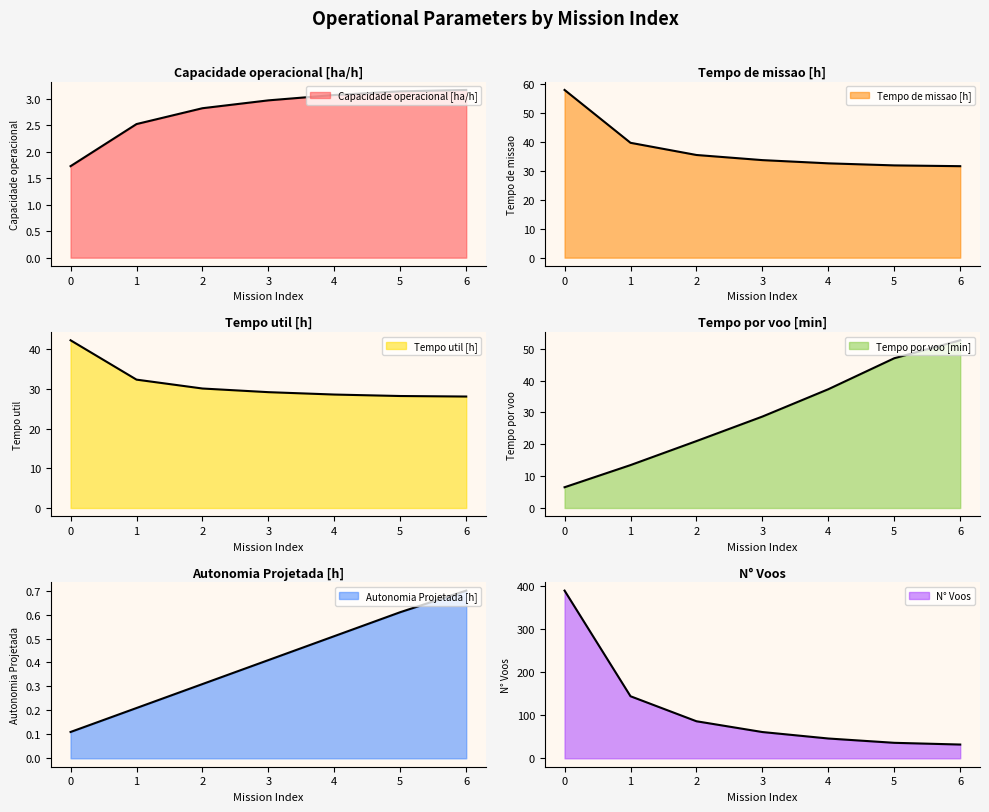

Which series has the largest total across all categories?

N° Voos